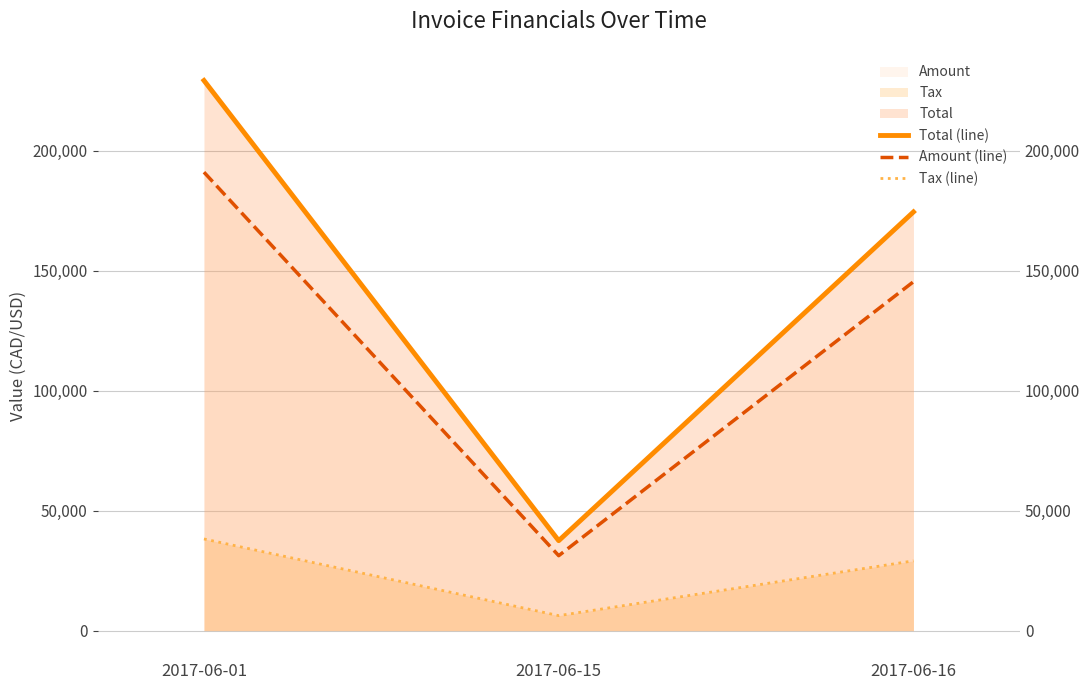

What is the sum of all Total (line) values?

441211.8